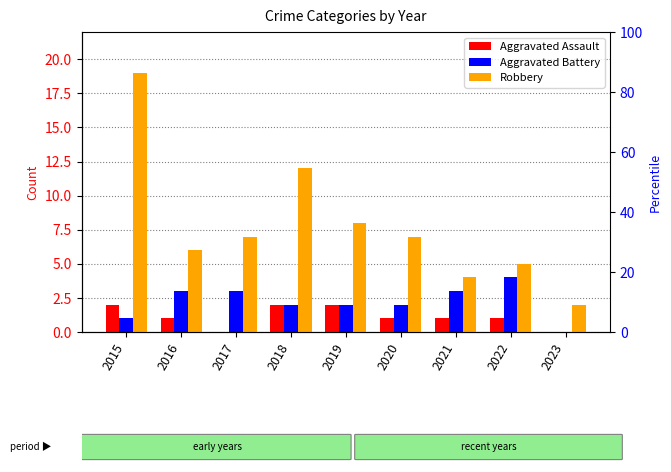

Rank the series by their maximum value, from highest to lowest.

Robbery, Aggravated Battery, Aggravated Assault